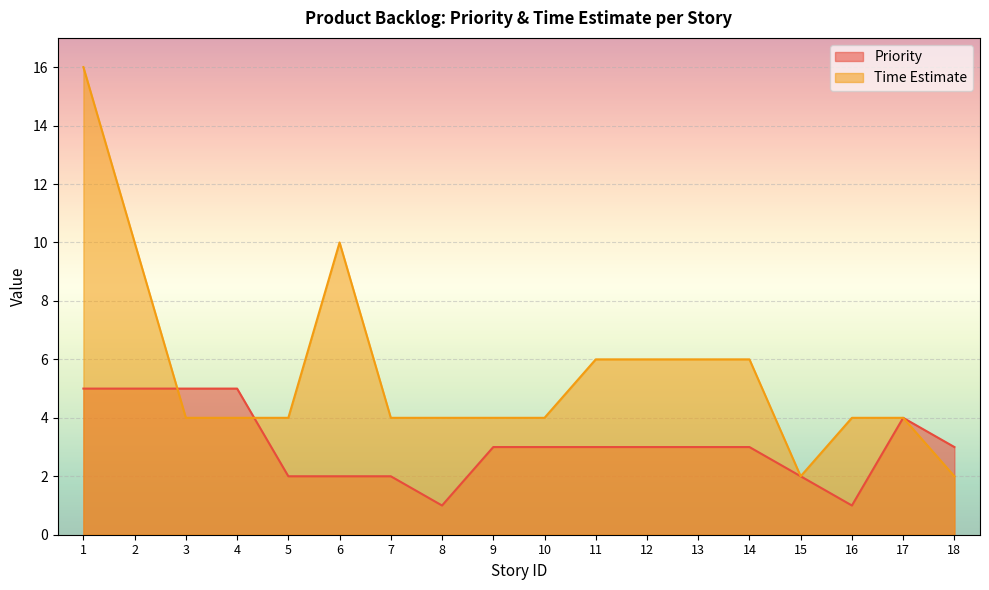

Where does the Time Estimate series first go above 4?

1